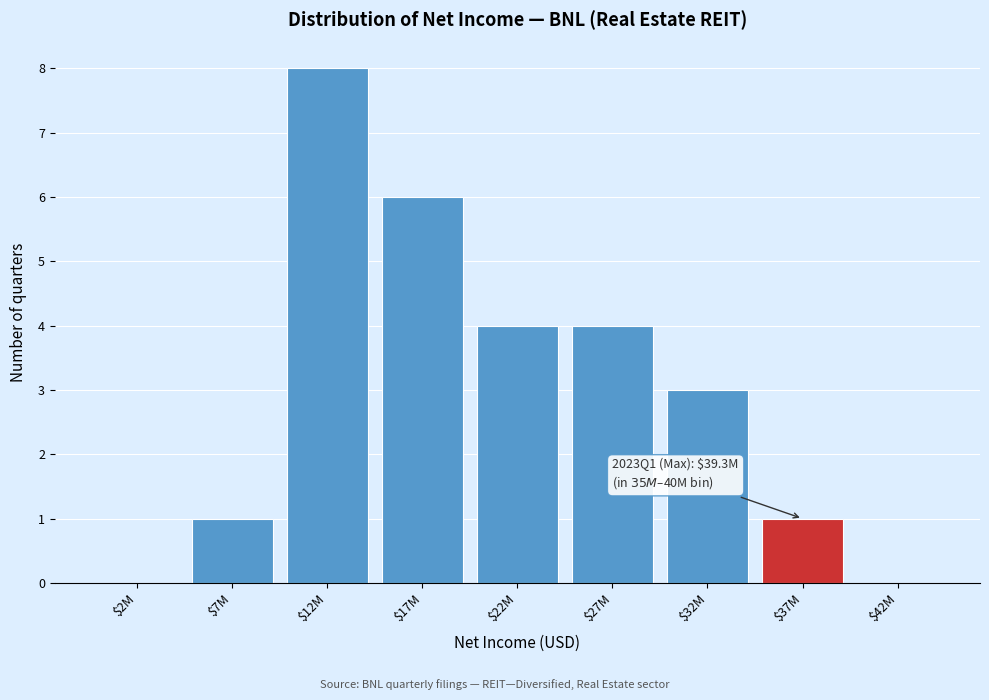

What is the greatest value displayed?

8